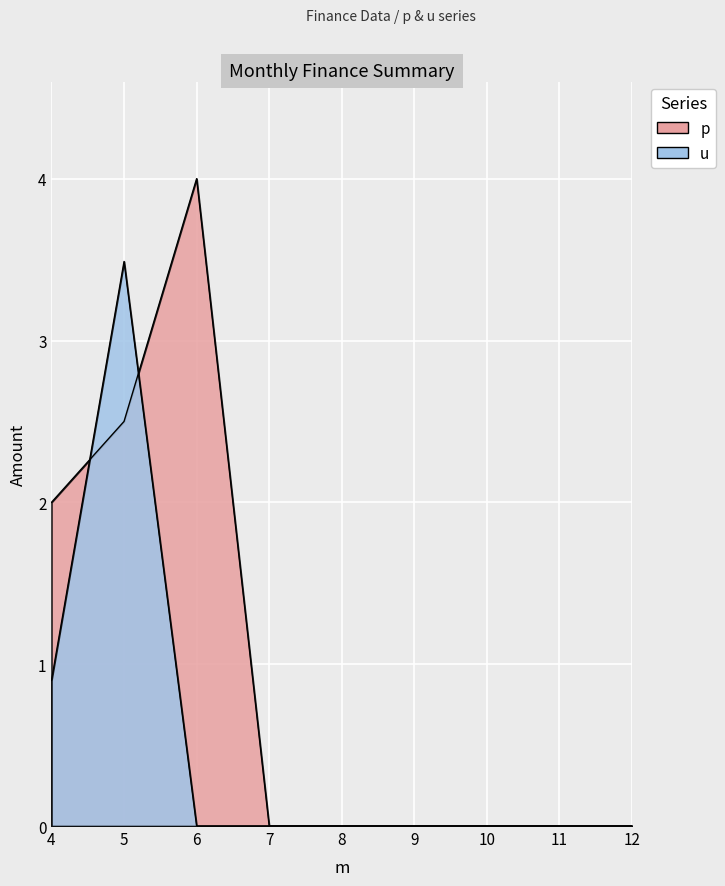

Rank the series by their maximum value, from highest to lowest.

p, u